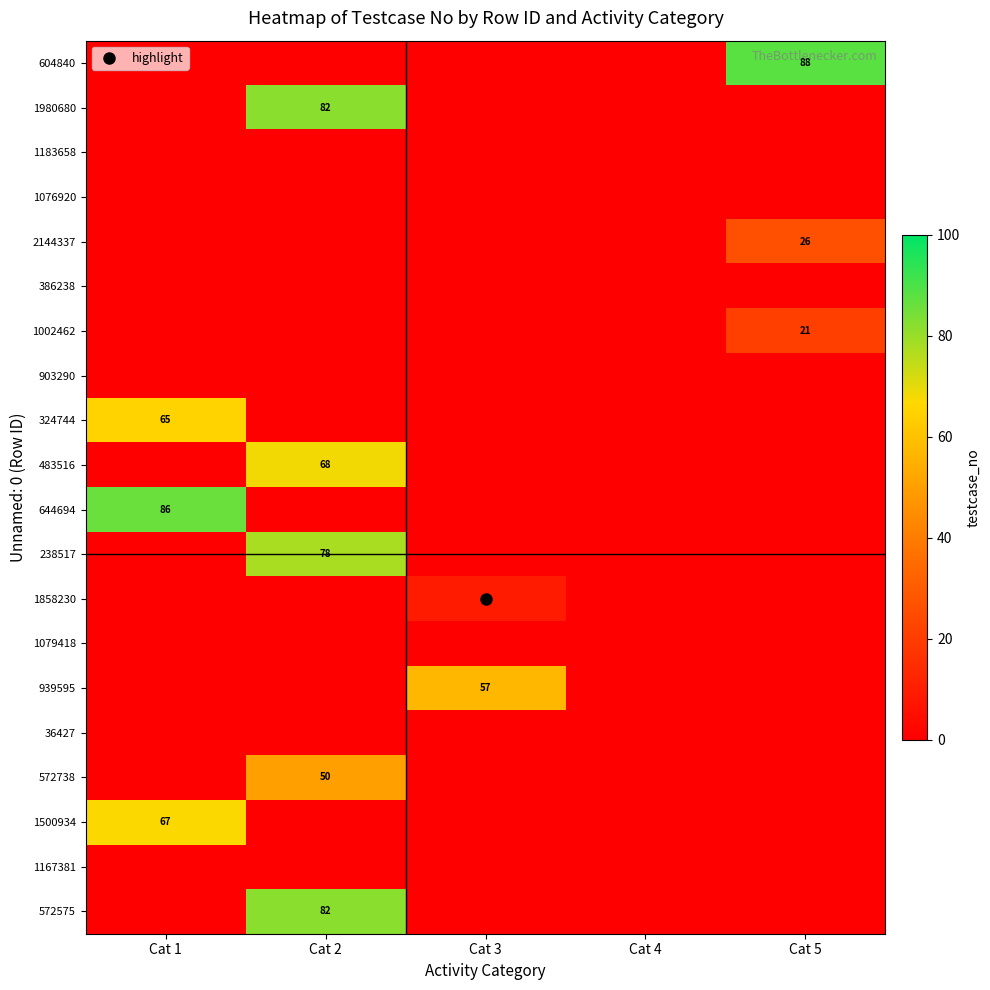

Between Cat 2 and Cat 3, which series saw the biggest shift?

1980680